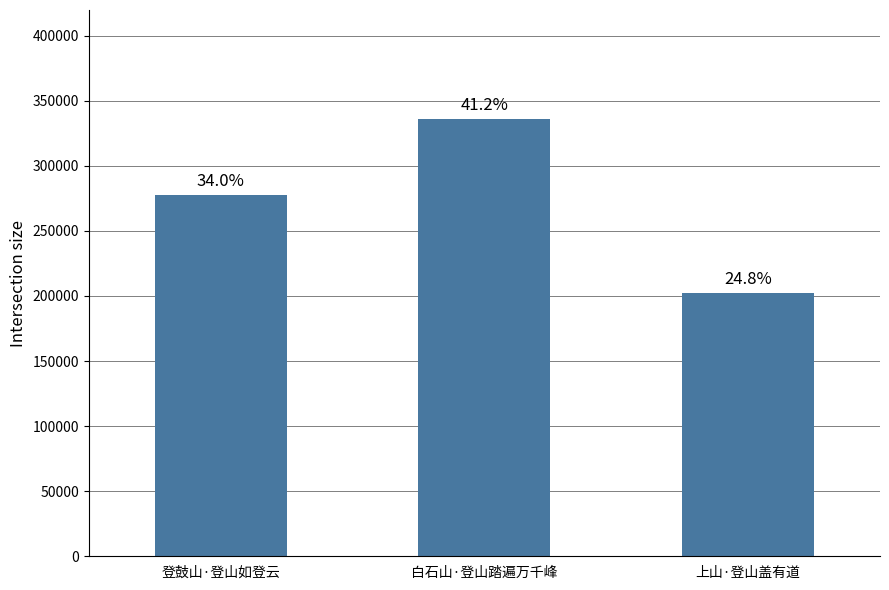

Does the chart contain any negative values?

No